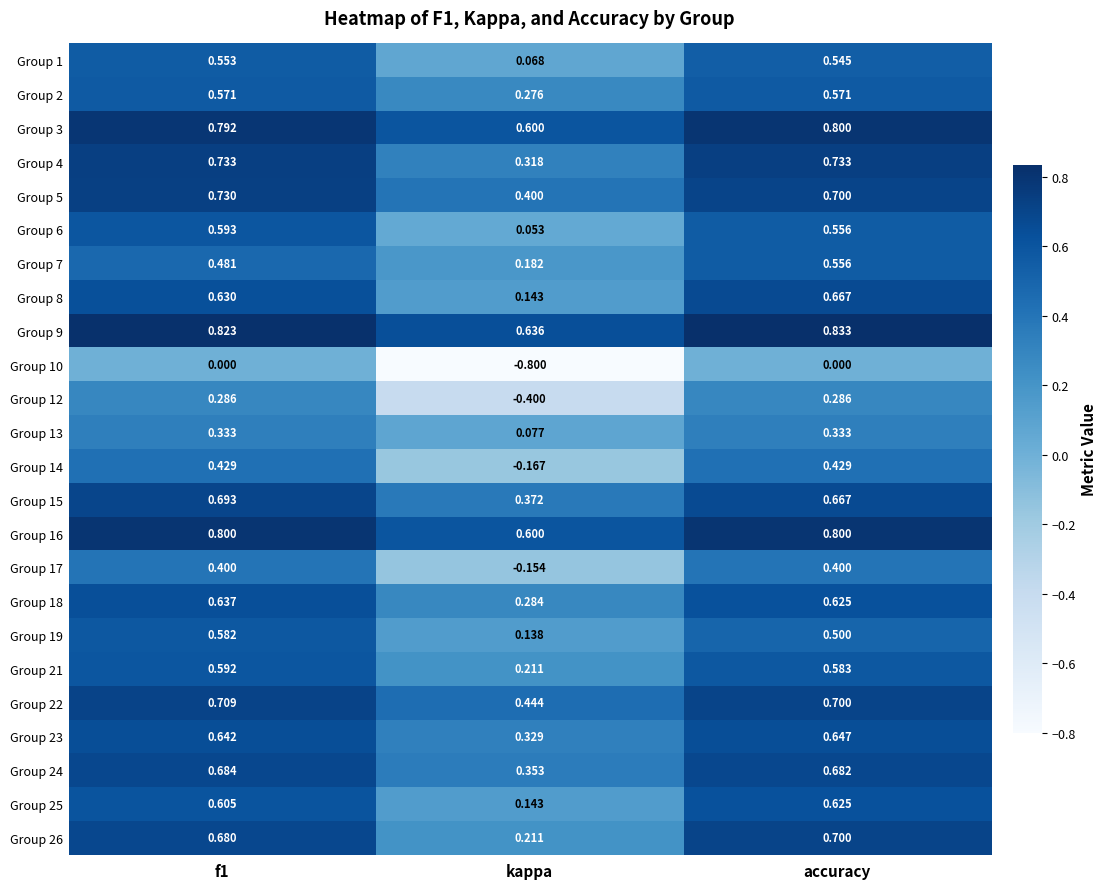

At which label does Group 18 reach its minimum?

kappa